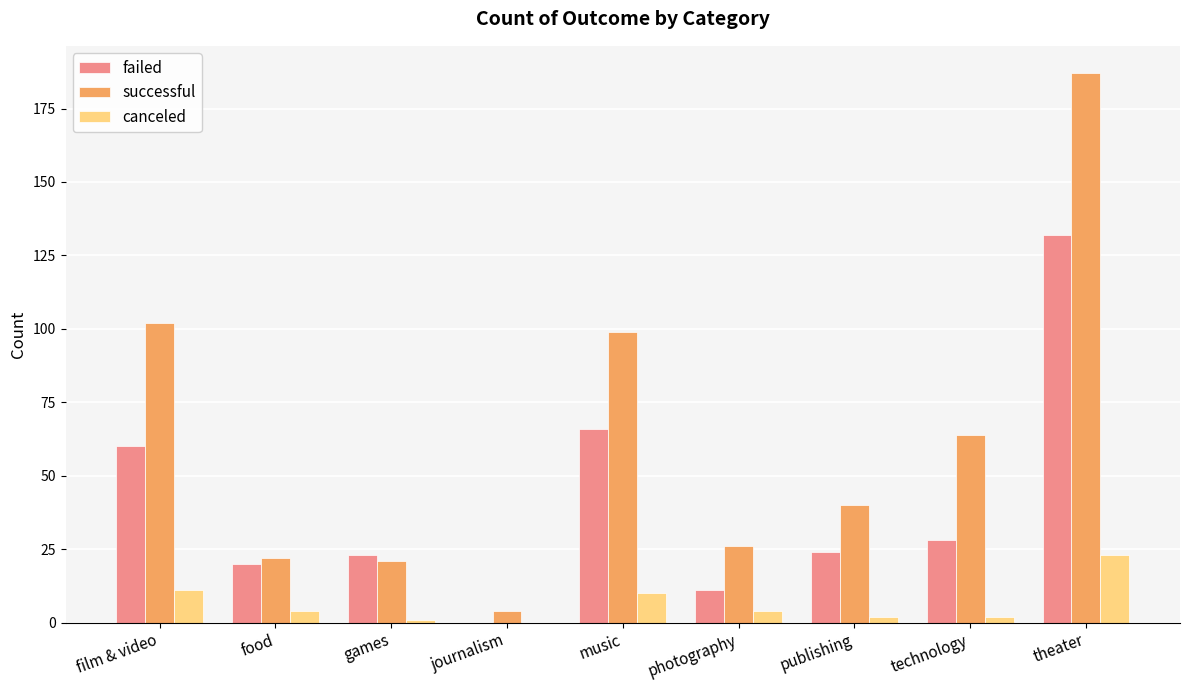

At which category is the sum across all series the highest?

theater